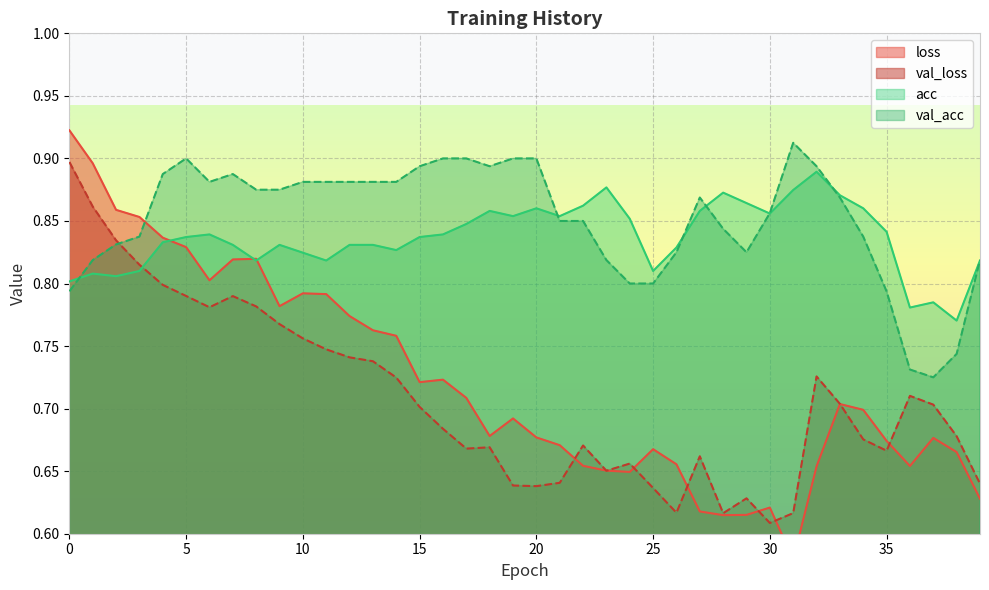

What is the value of the val_loss point at the 30th from the left?

0.6